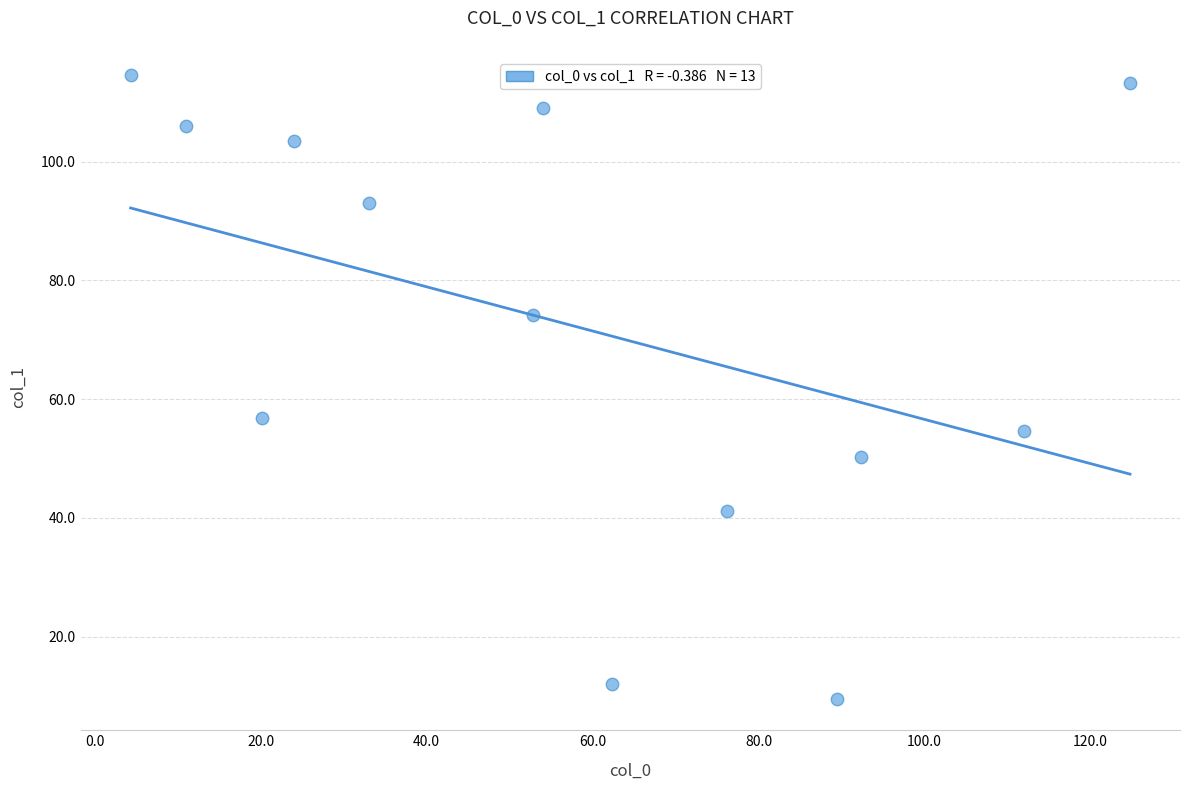

What Y value in the scatter plot is closest to 62?

56.8